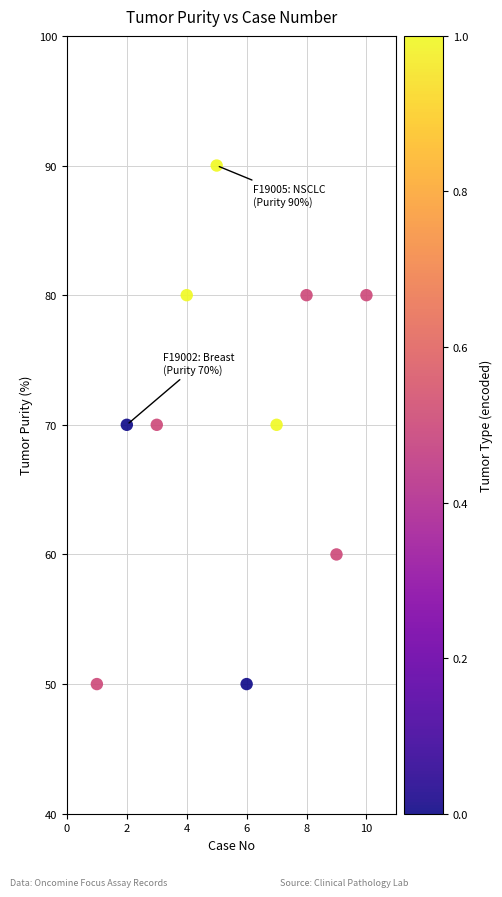

What is the average X value?

6